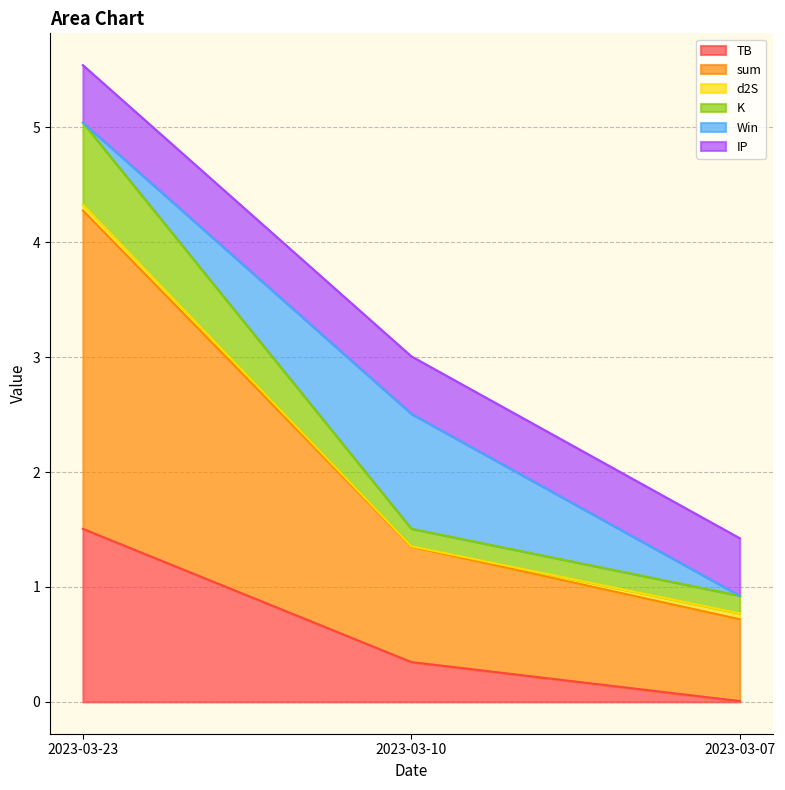

What is the maximum value for TB?

1.5